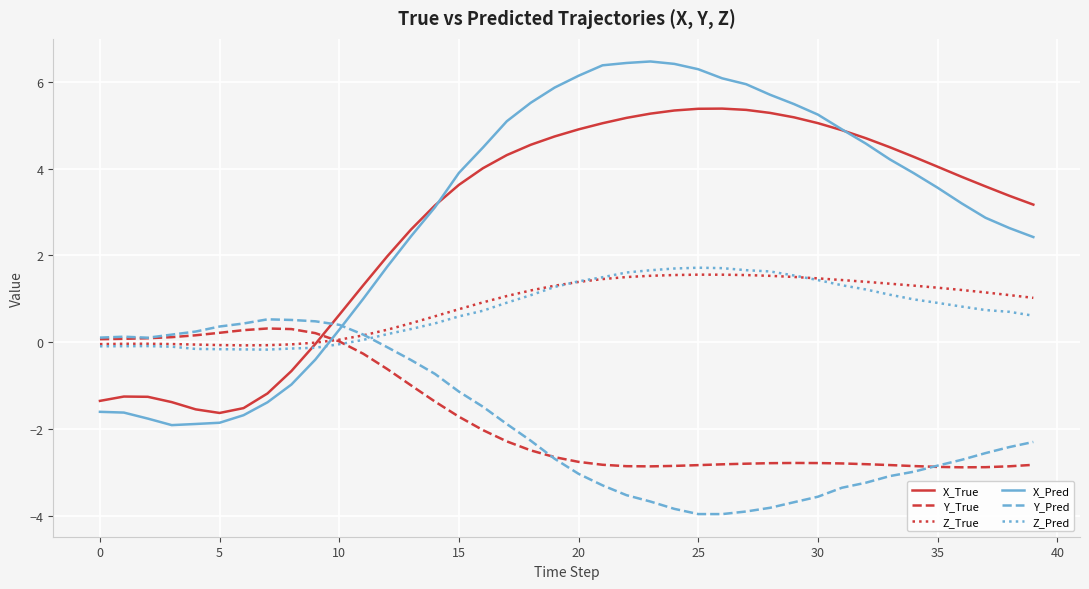

Which series has the widest spread of values?

X_Pred